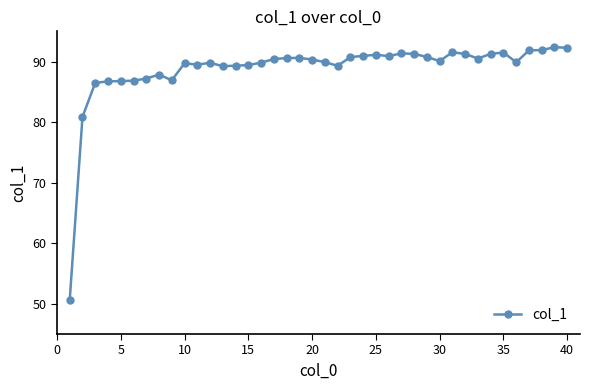

What is the difference between the maximum and second lowest values?

11.5